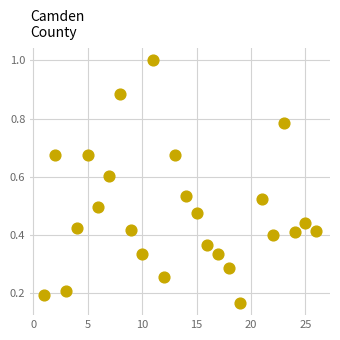

What is the range of X values (max minus min)?

25.0